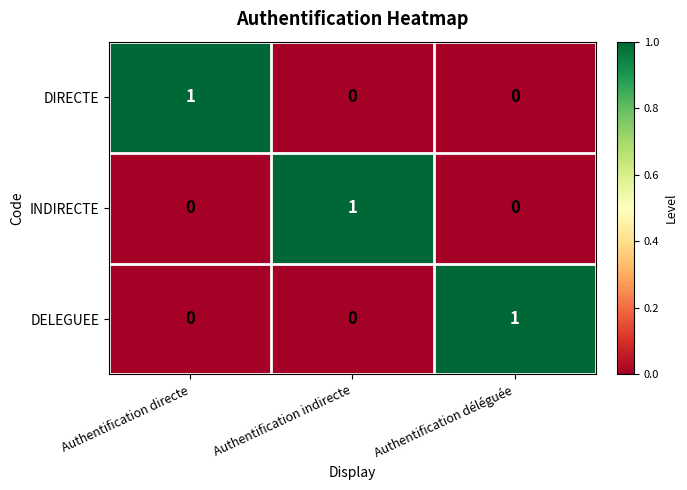

Reading left to right, what are all the values shown in this chart?

DIRECTE: Authentification directe=1	Authentification indirecte=0	Authentification déléguée=0
INDIRECTE: Authentification directe=0	Authentification indirecte=1	Authentification déléguée=0
DELEGUEE: Authentification directe=0	Authentification indirecte=0	Authentification déléguée=1